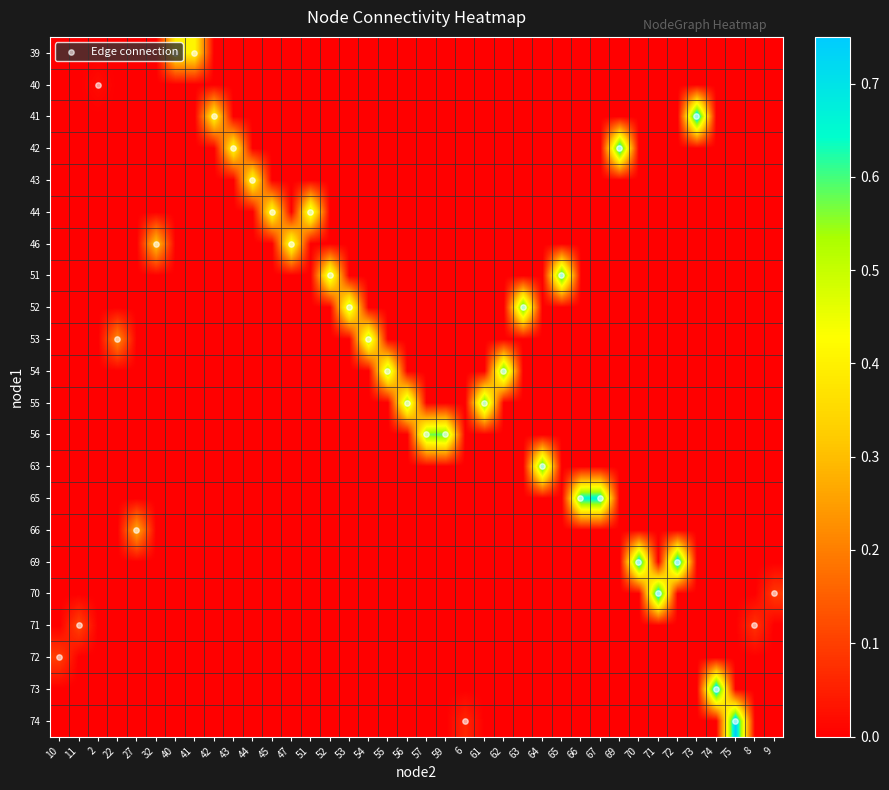

Which series has the widest spread of values?

Edge connection